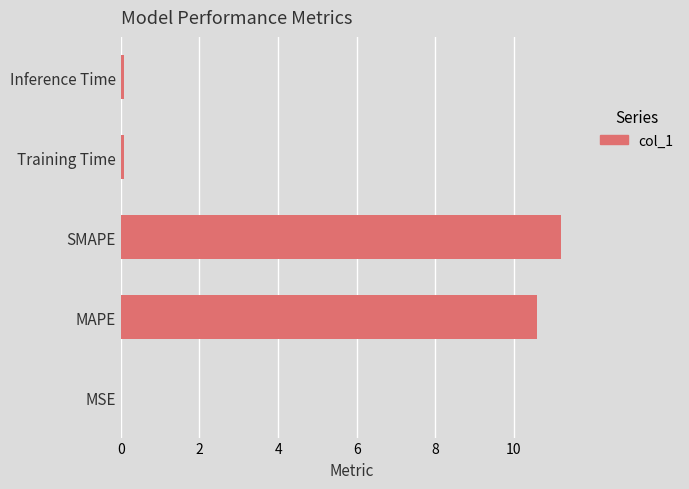

Which has a higher value, Training Time or SMAPE?

SMAPE